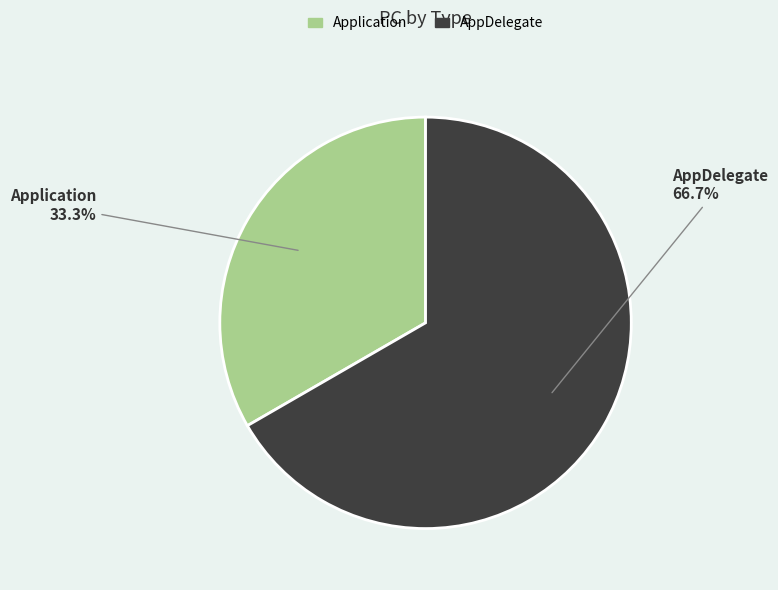

What is the largest slice in the pie chart?

AppDelegate